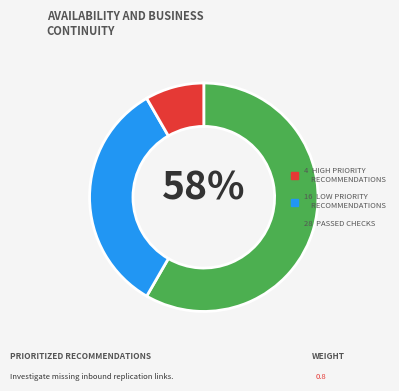

To the nearest percent, what is the average slice percentage?

33%